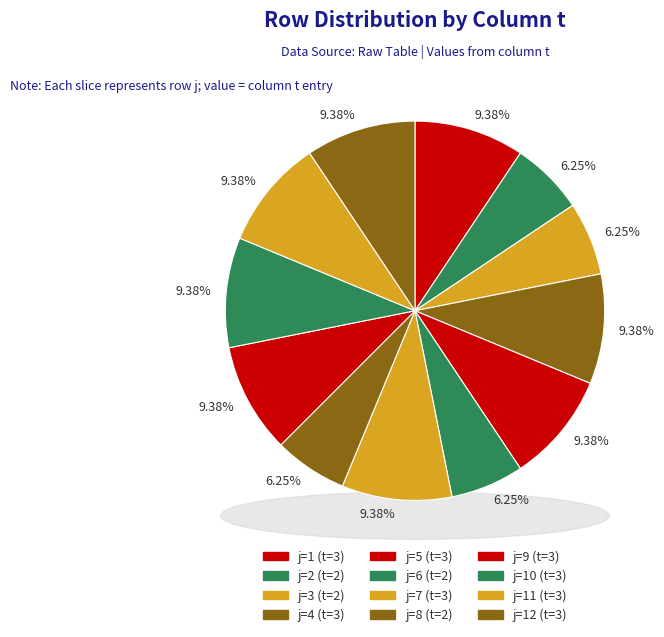

To the nearest percent, what is the difference between the largest and smallest slice percentages?

3%